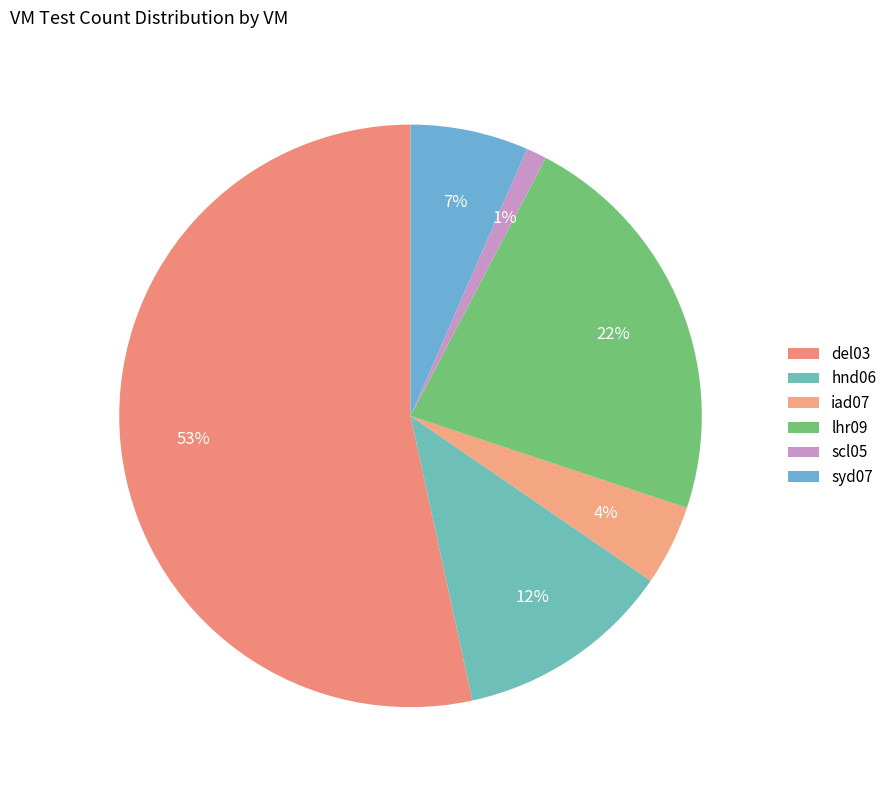

Does any single category account for the majority?

Yes